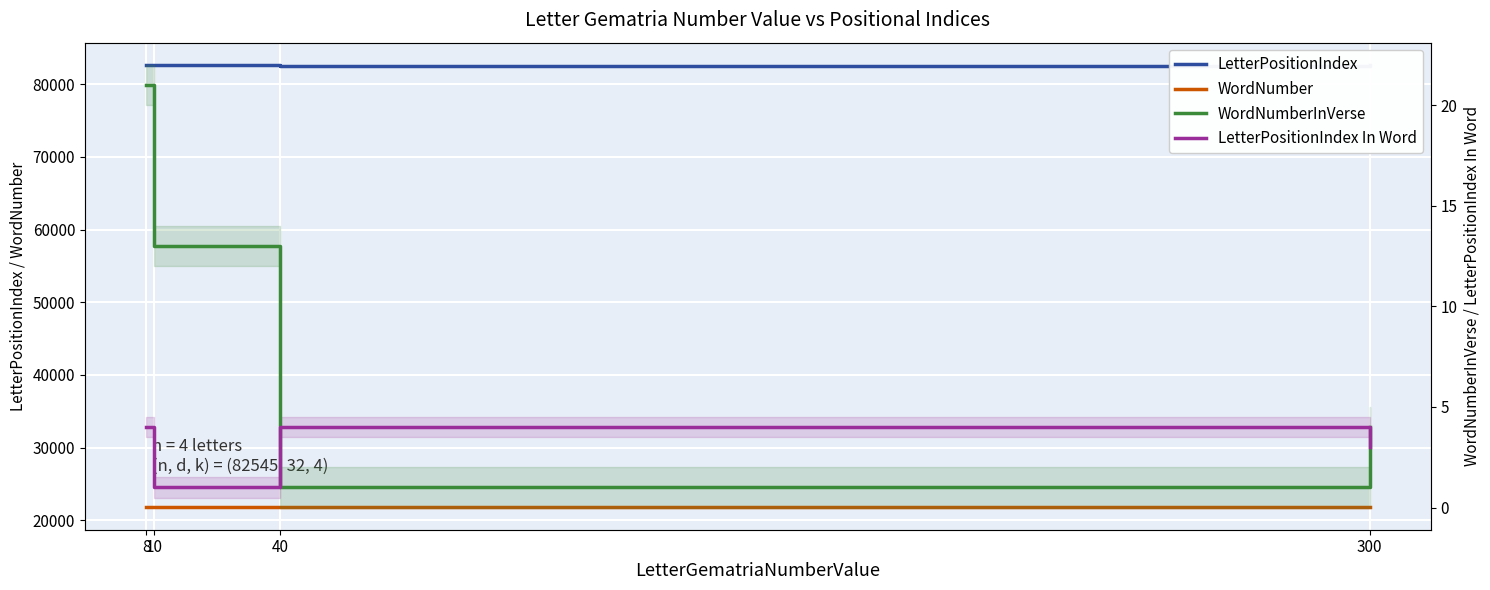

Reading left to right, list all the values displayed in this chart.

LetterPositionIndex: 82641	82609	82545	82577
WordNumber: 21800	21792	21773	21783
WordNumberInVerse: 21	13	1	4
LetterPositionIndex In Word: 4	1	4	3